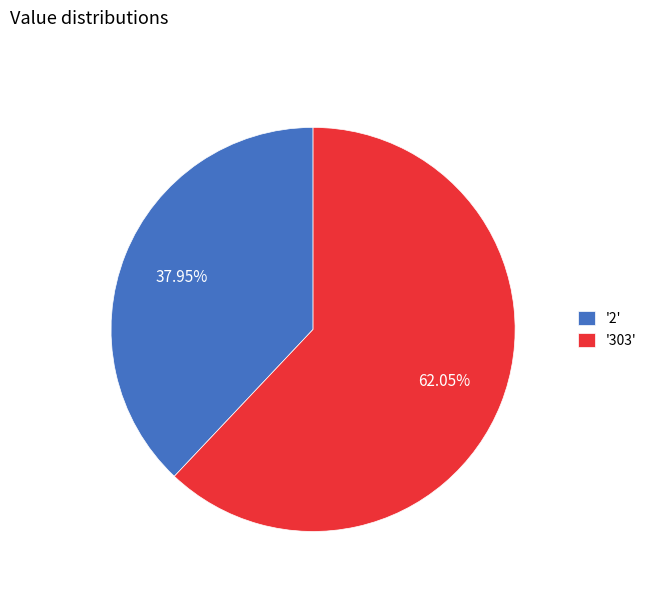

How many segments does this pie chart have?

2